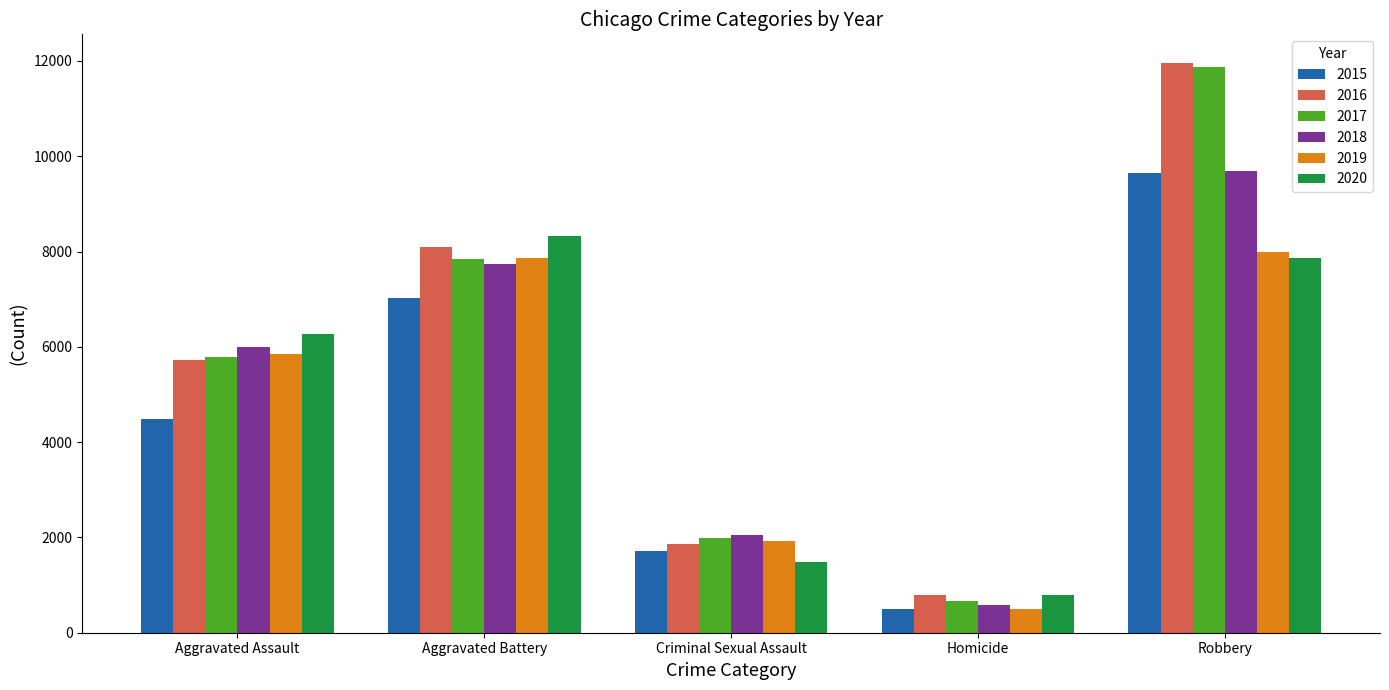

The value of 2016 at Aggravated Battery is 8085. True or false?

True